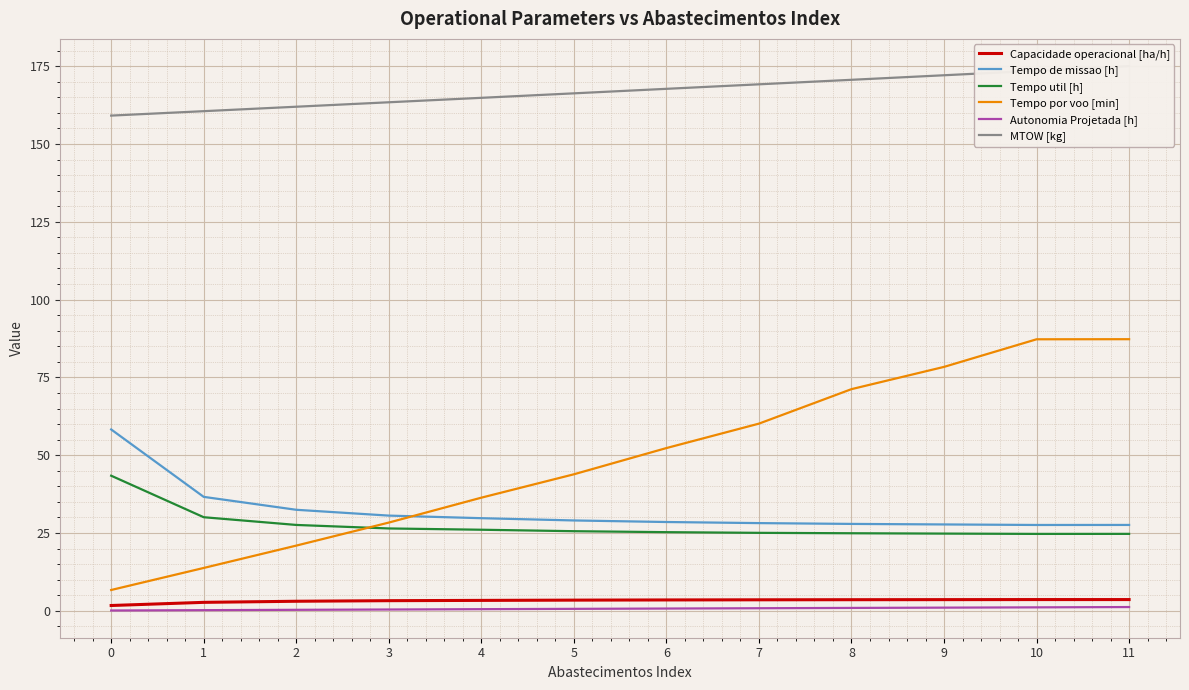

True or false: Tempo util [h] has a value of 37.9 at 4.

False